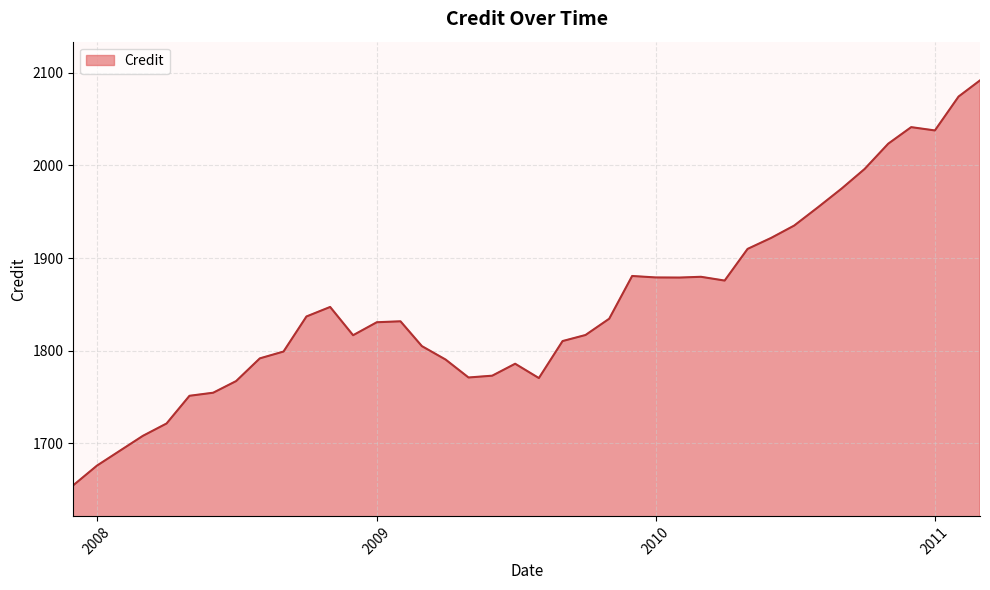

What is the maximum value shown in the chart?

2091.9